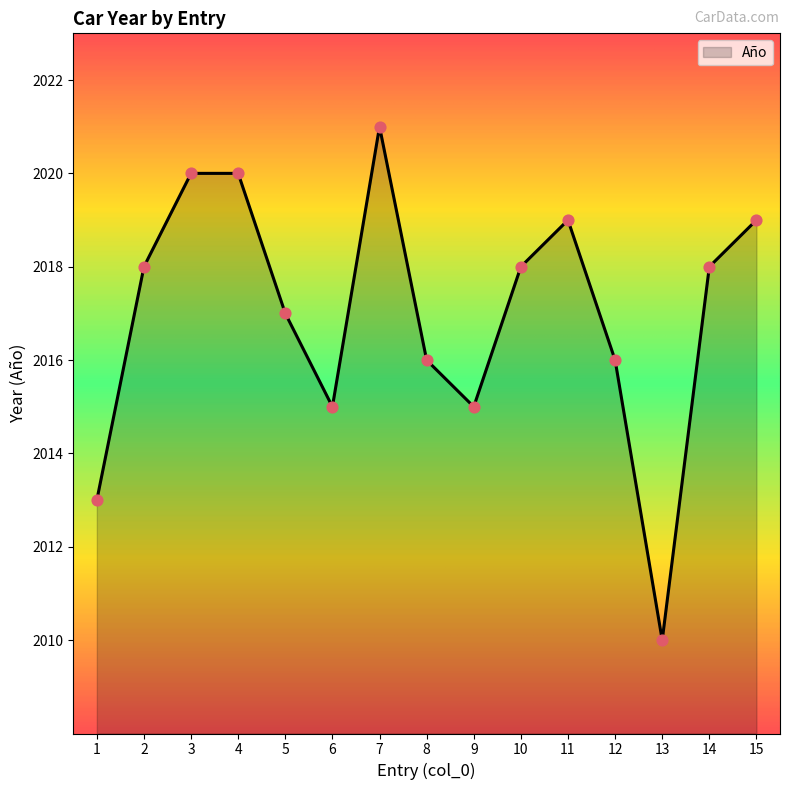

Which has a higher value, 9 or 11?

11